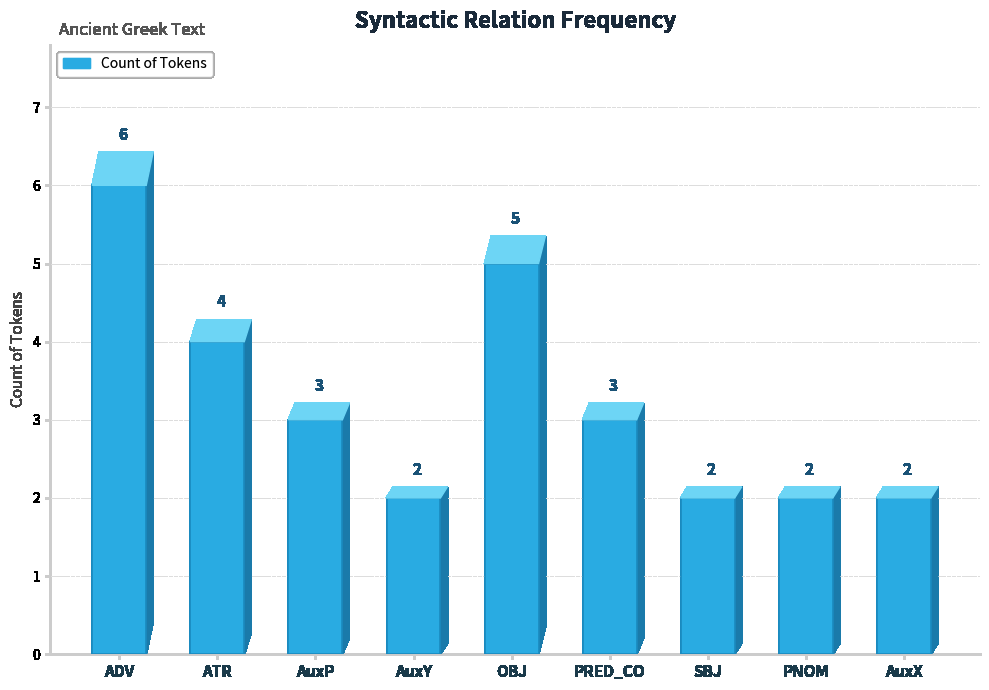

Approximately how many times larger is the value at SBJ compared to ATR?

0.5